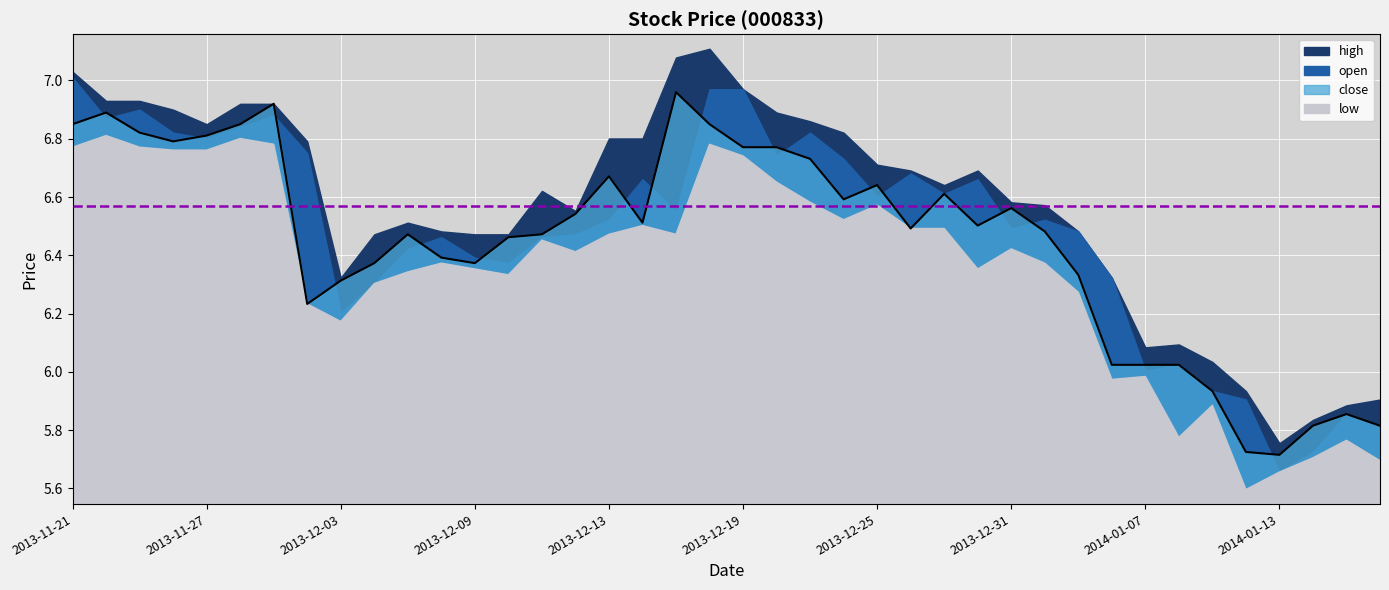

Between 2013-12-23 and 2014-01-14, which is larger?

2013-12-23